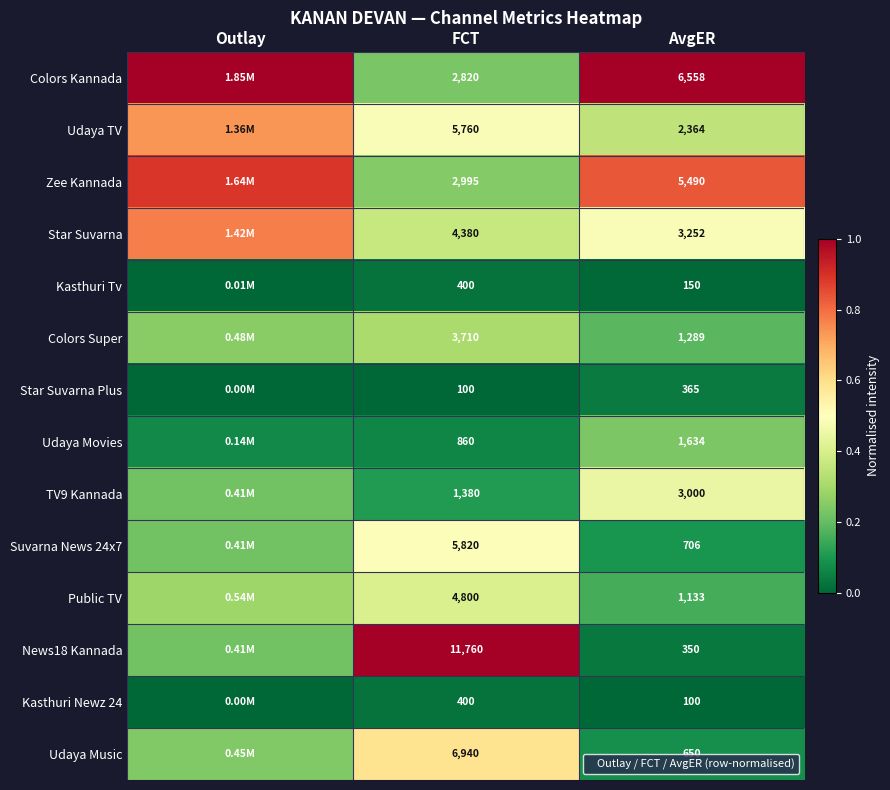

Is it true that Public TV equals 0.2 at AvgER?

True